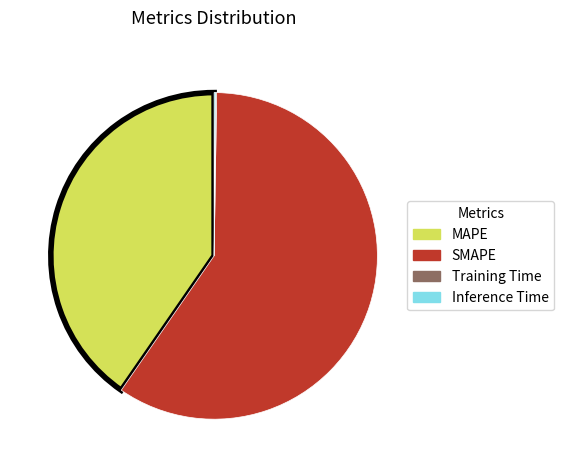

Which category has the biggest portion of the pie?

SMAPE